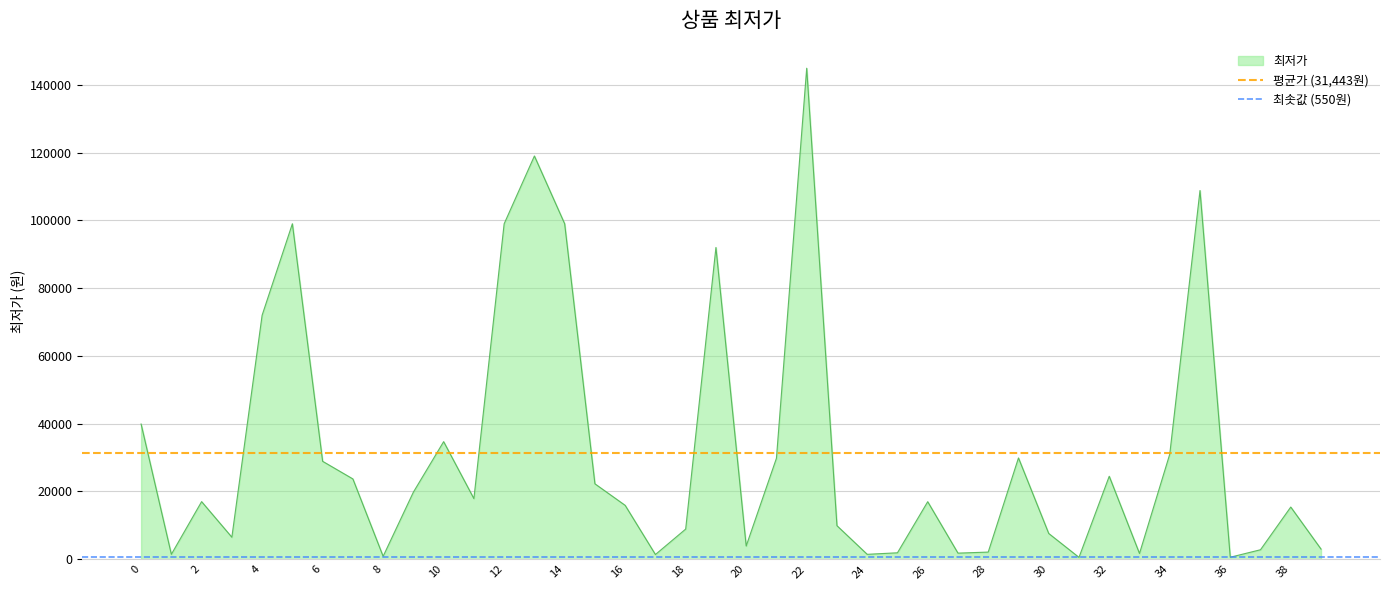

Which series has the largest total across all categories?

평균가 (31,443원)